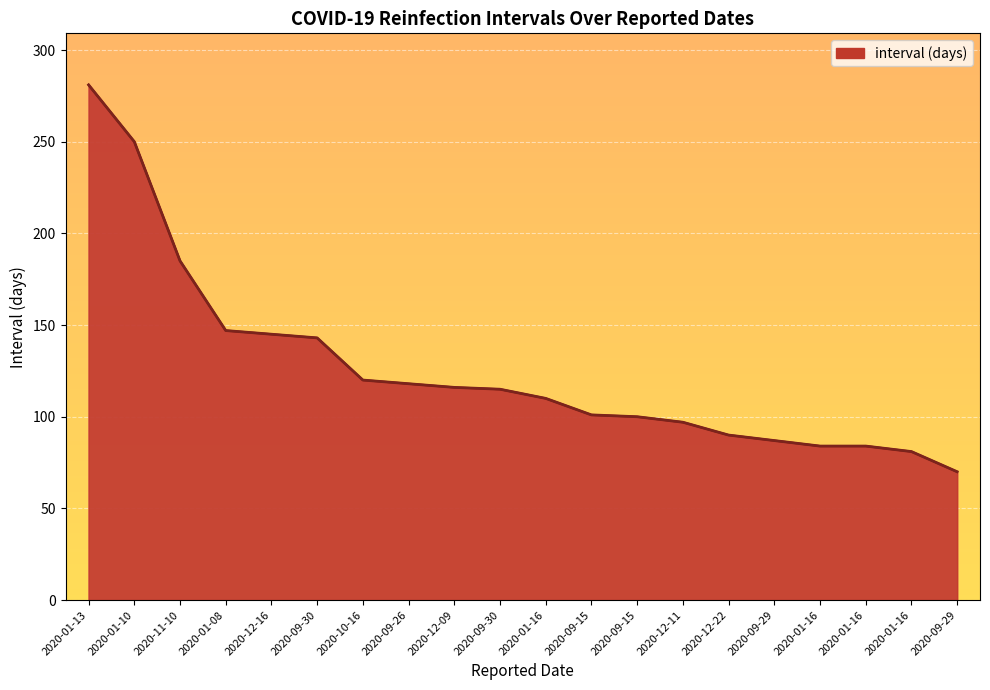

Rank the categories by value from highest to lowest.

2020-01-13, 2020-01-10, 2020-11-10, 2020-01-08, 2020-12-16, 2020-09-30, 2020-10-16, 2020-09-26, 2020-12-09, 2020-09-30, 2020-01-16, 2020-09-15, 2020-09-15, 2020-12-11, 2020-12-22, 2020-09-29, 2020-01-16, 2020-01-16, 2020-01-16, 2020-09-29